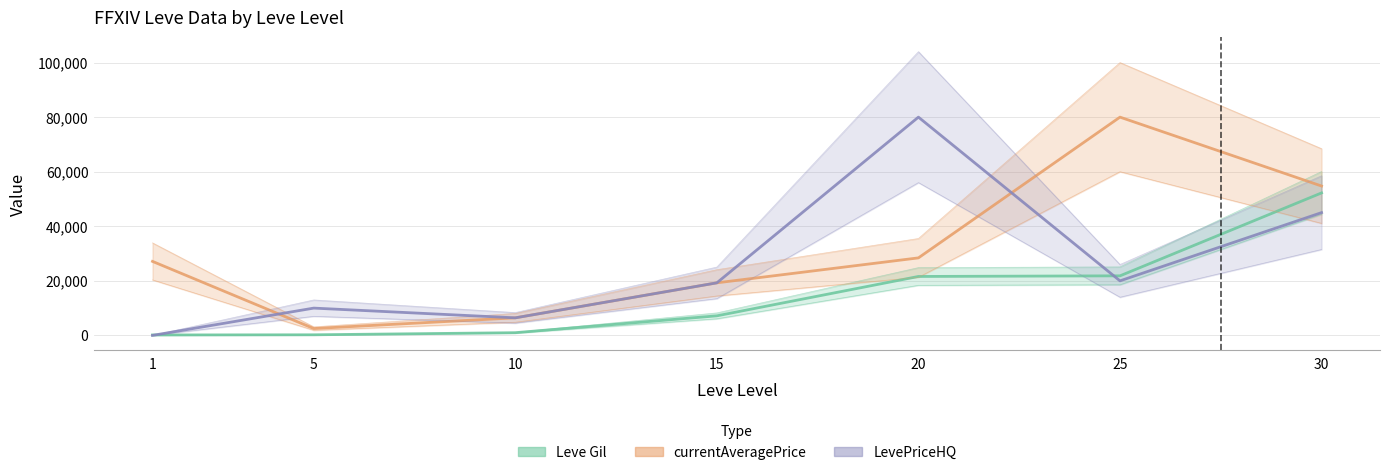

Reading left to right, what are all the values shown in this chart?

Leve Gil: 1=160.0	5=220.0	10=990.0	15=7170.0	20=21600.0	25=21830.0	30=52220.0
currentAveragePrice: 1=27128.0	5=2507.0	10=6434.7	15=19266.3	20=28409.4	25=79999.0	30=54750.0
LevePriceHQ: 1=0.0	5=9999.0	10=6434.7	15=19266.3	20=80000.0	25=19989.0	30=45000.0